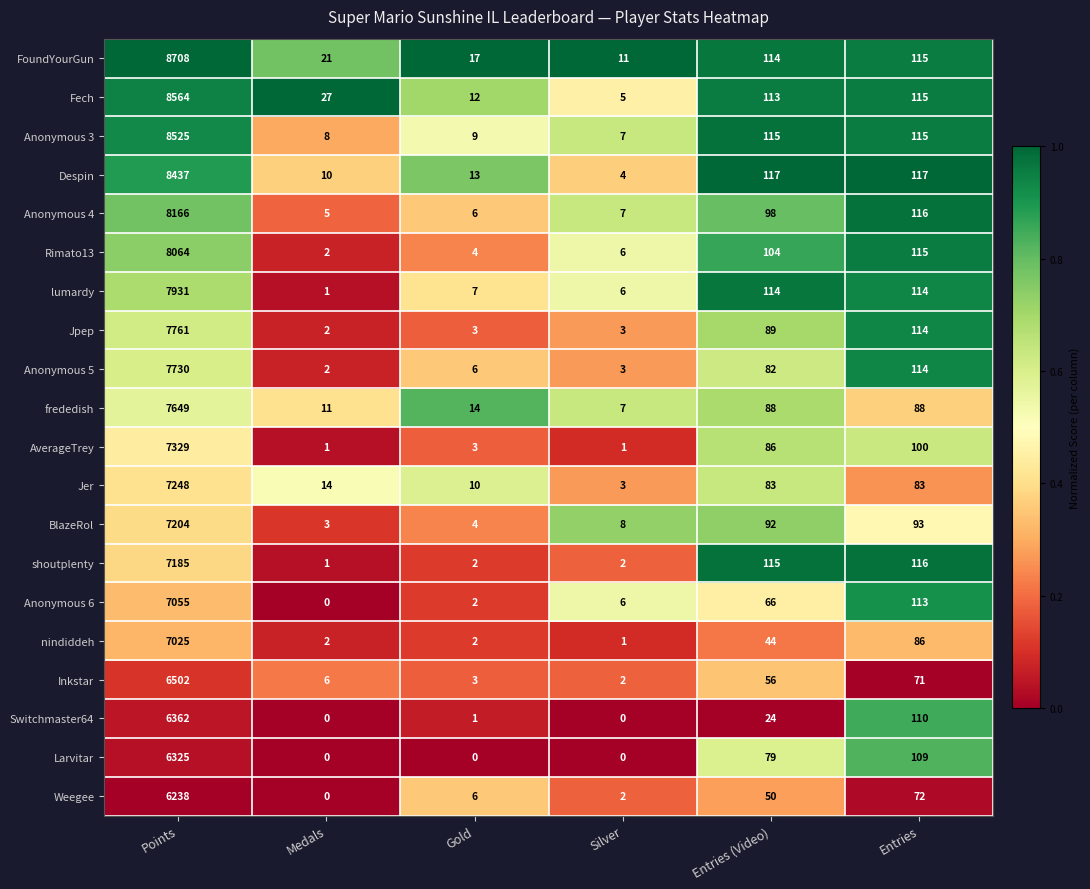

What is the total value across all series at Points?

150008